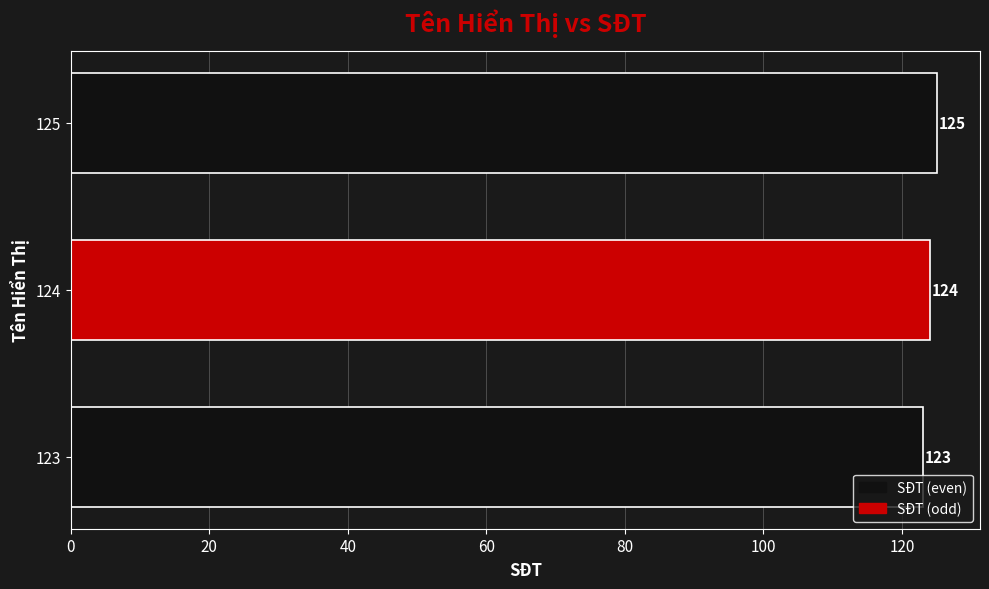

The chart shows a value of 124 at 124. True or false?

True